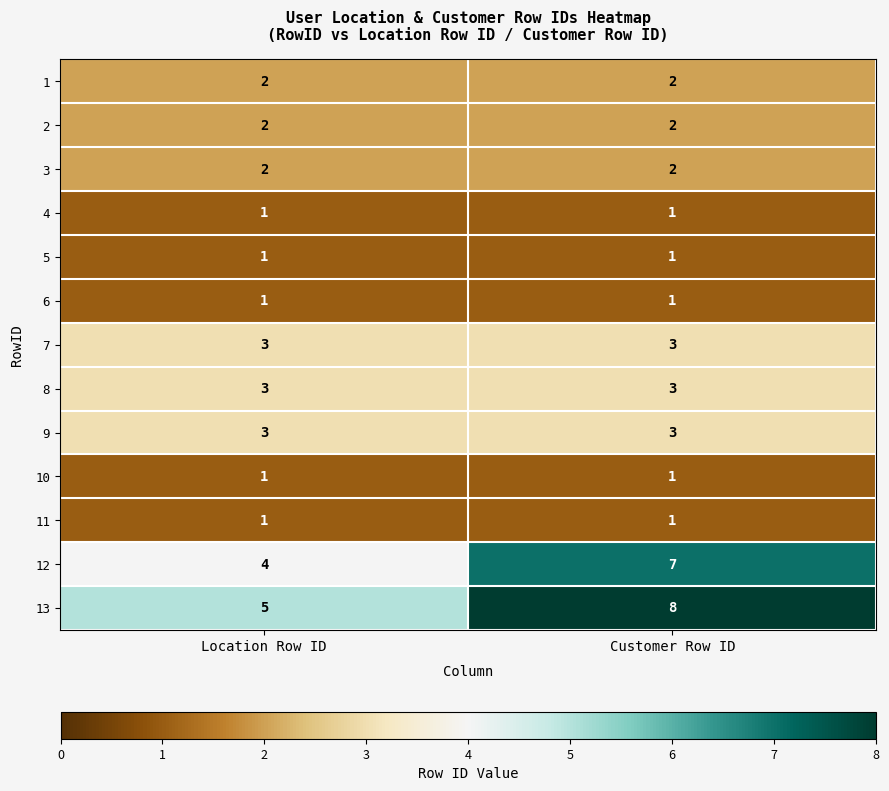

What is the sum of all 2 values?

4